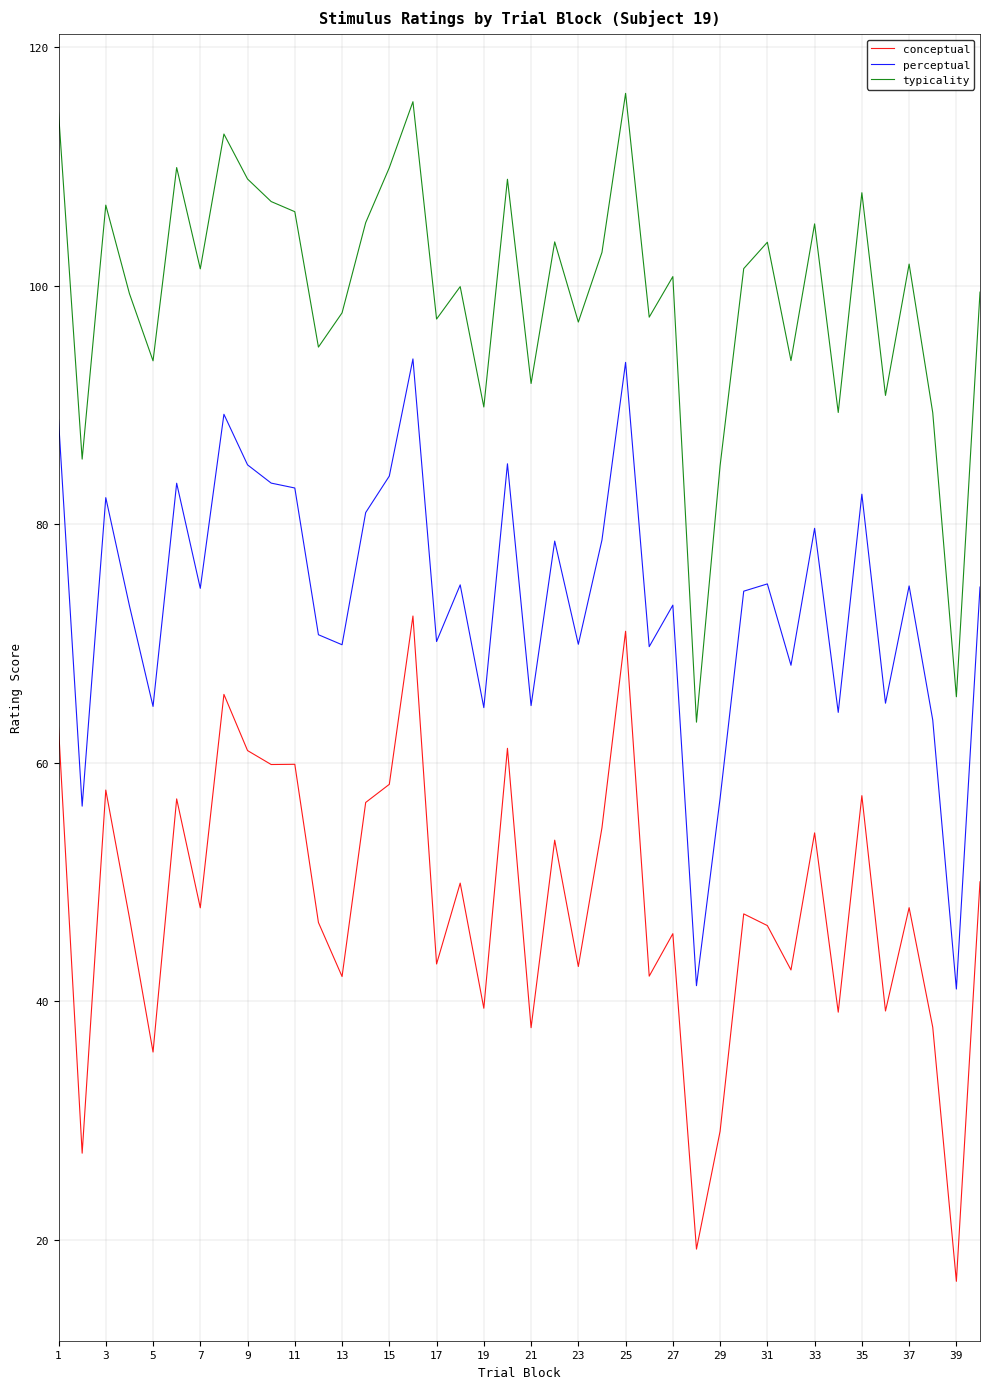

How many categories are shown in the chart?

40